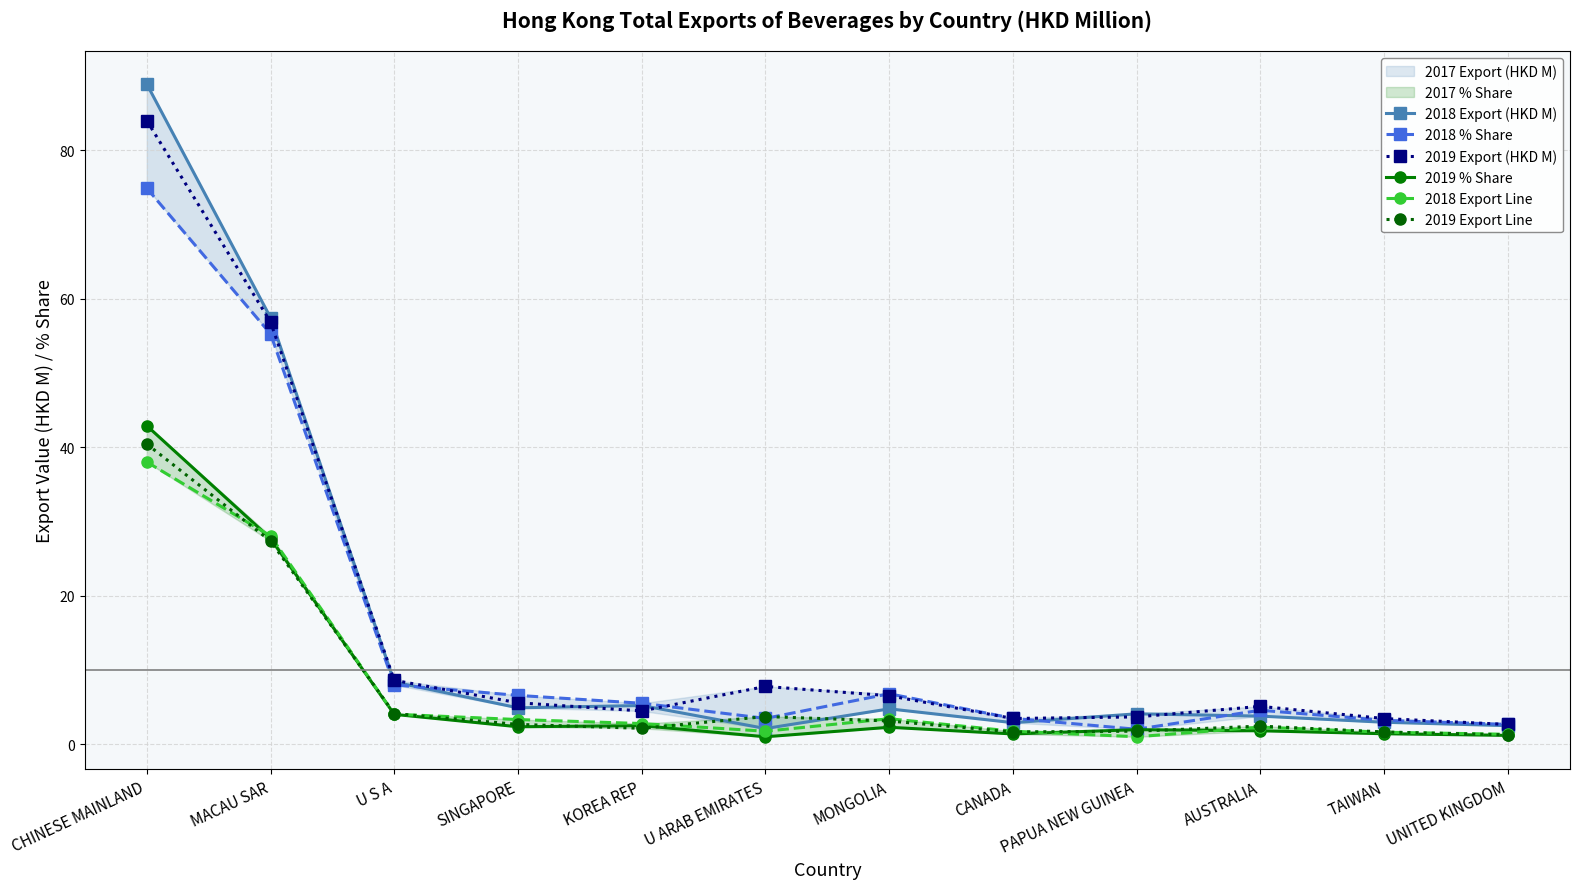

What is the lowest value of the 2019 % Share series?

1.0